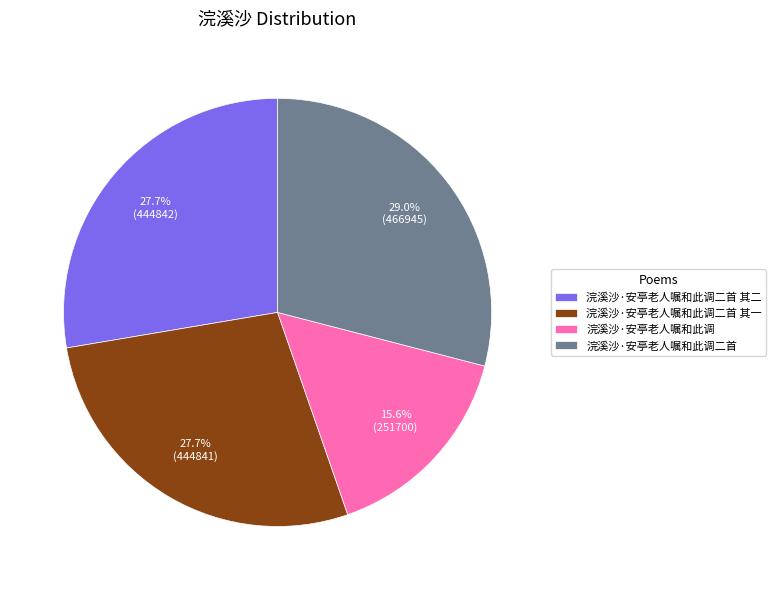

Does 浣溪沙·安亭老人嘱和此调二首 其二 represent more than half of the total?

No